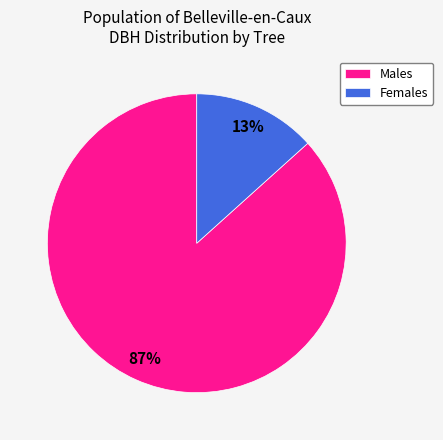

Which has a higher value, Females or Males?

Males